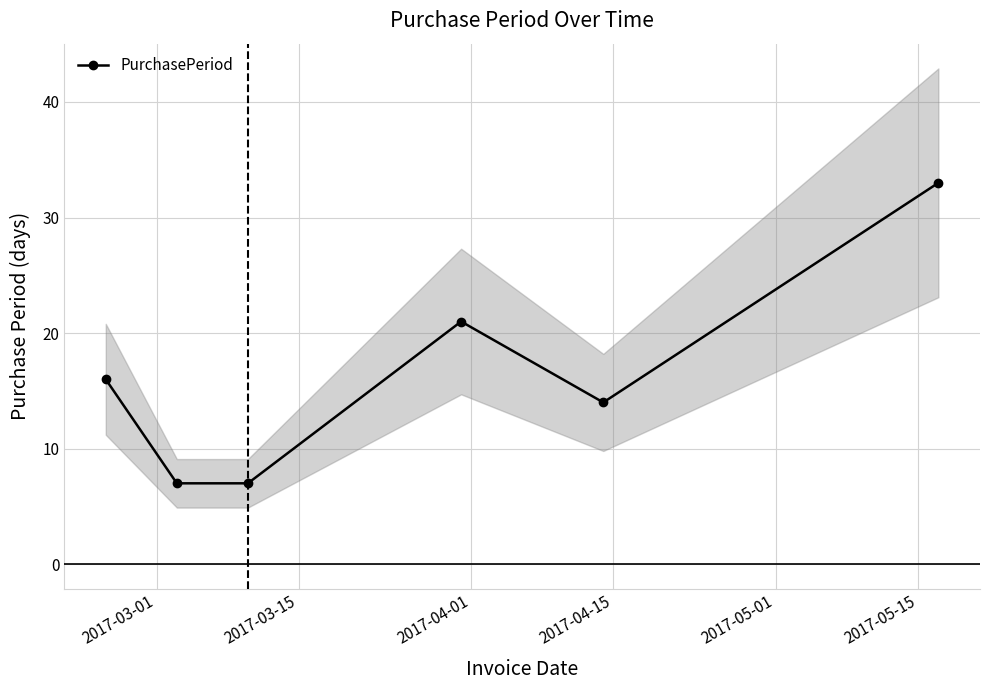

What is the value of the PurchasePeriod point at the 5th from the left?

14